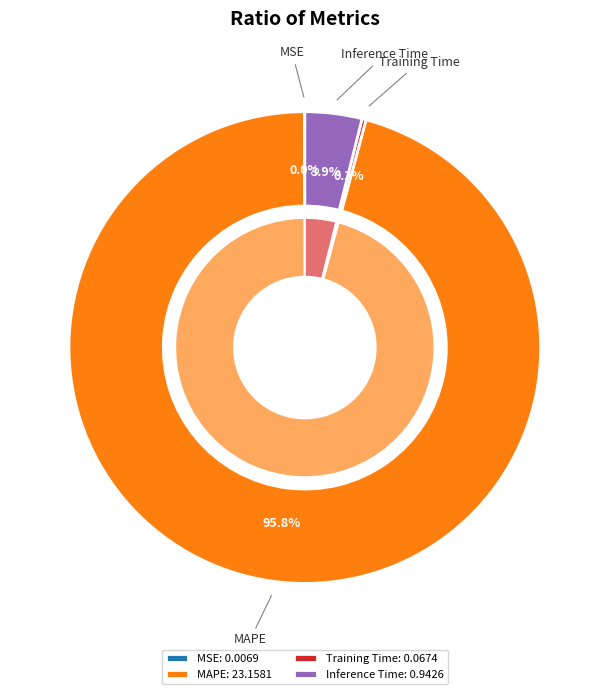

To the nearest percent, what portion does MAPE represent?

96%